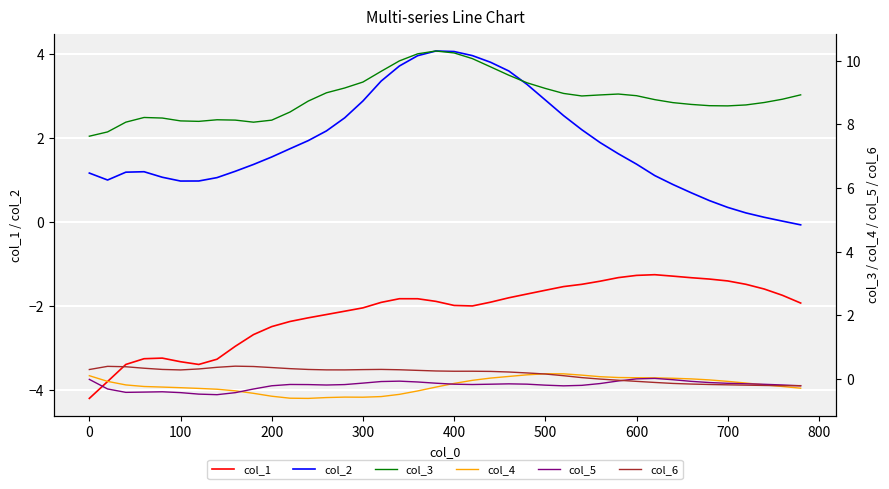

True or false: col_2 has a value of 1.0 at 100.

True